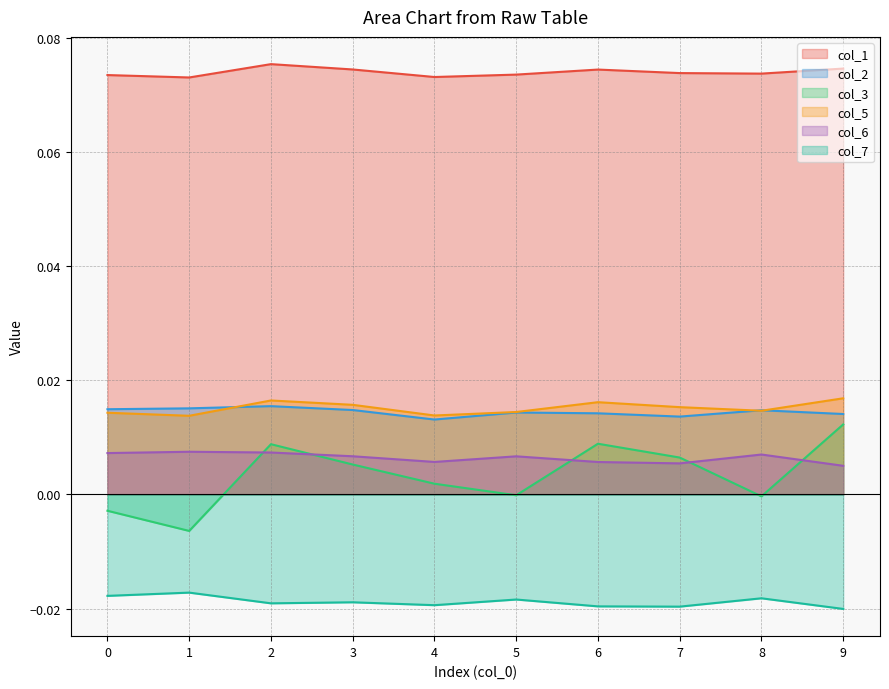

Which series changed the most between 3 and 9?

col_3